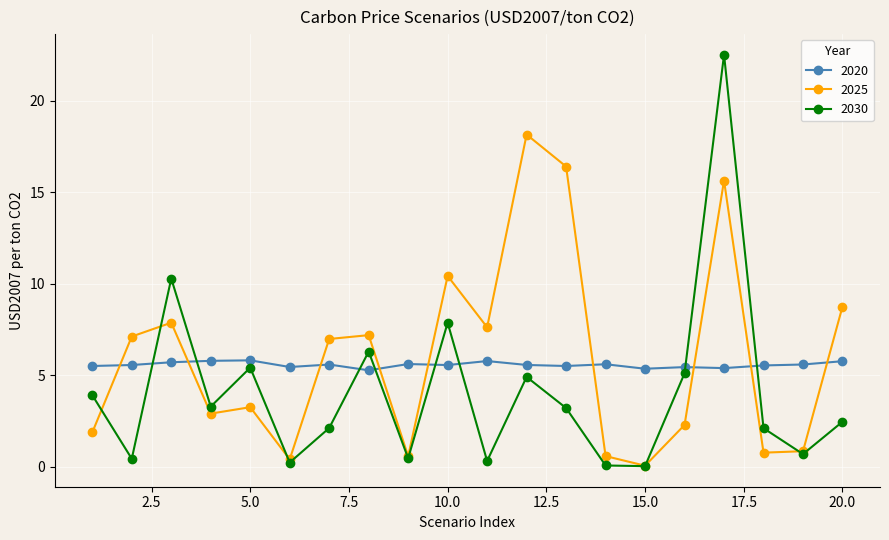

What are all the series names shown in the legend?

2020, 2025, 2030